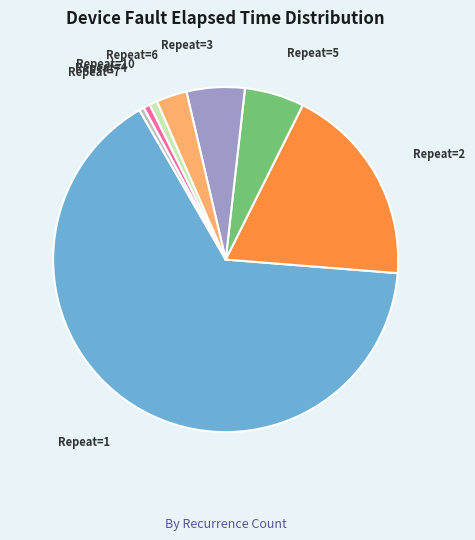

Which slice is the largest?

Repeat=1